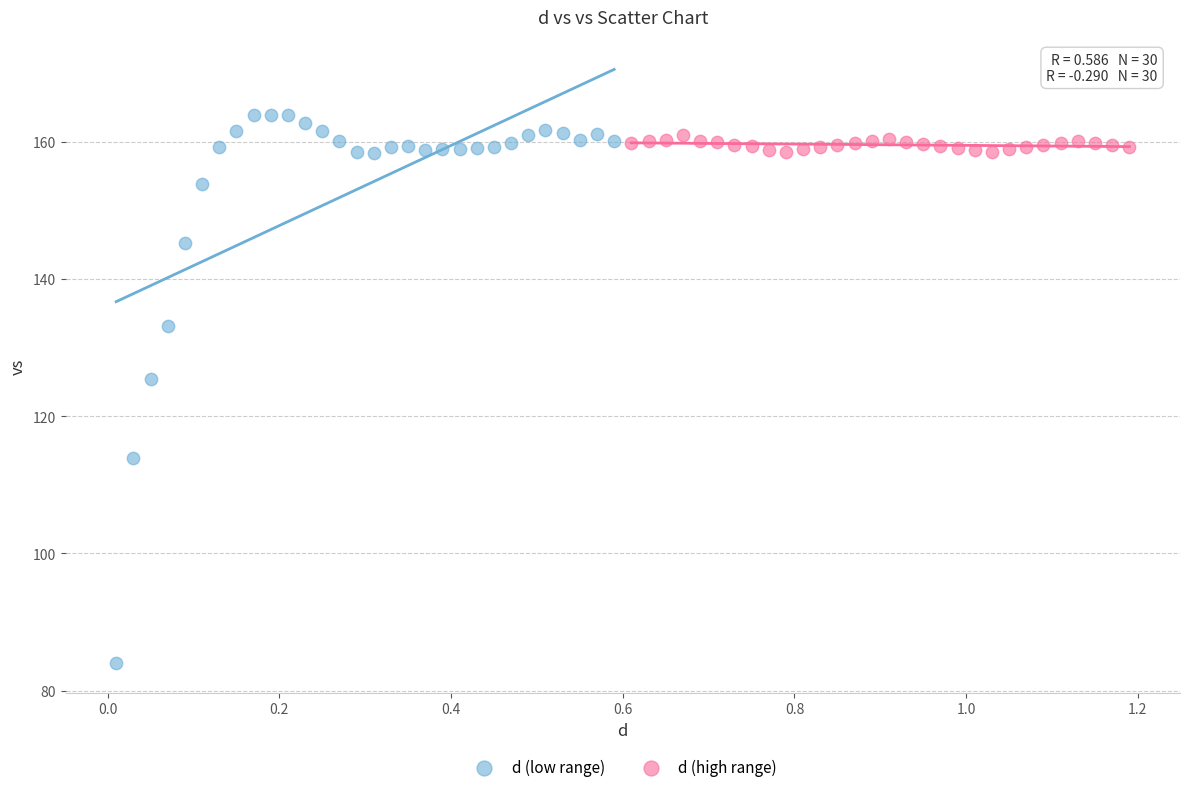

Which series reaches the maximum Y coordinate?

d (low range)